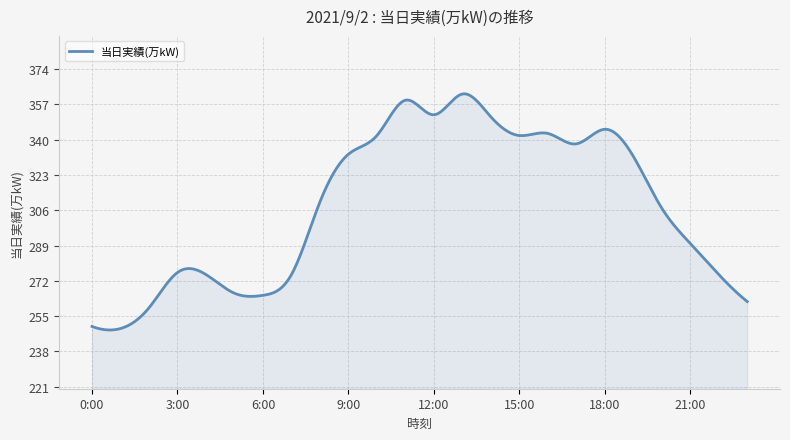

What is the difference between the second highest and minimum values?

113.8